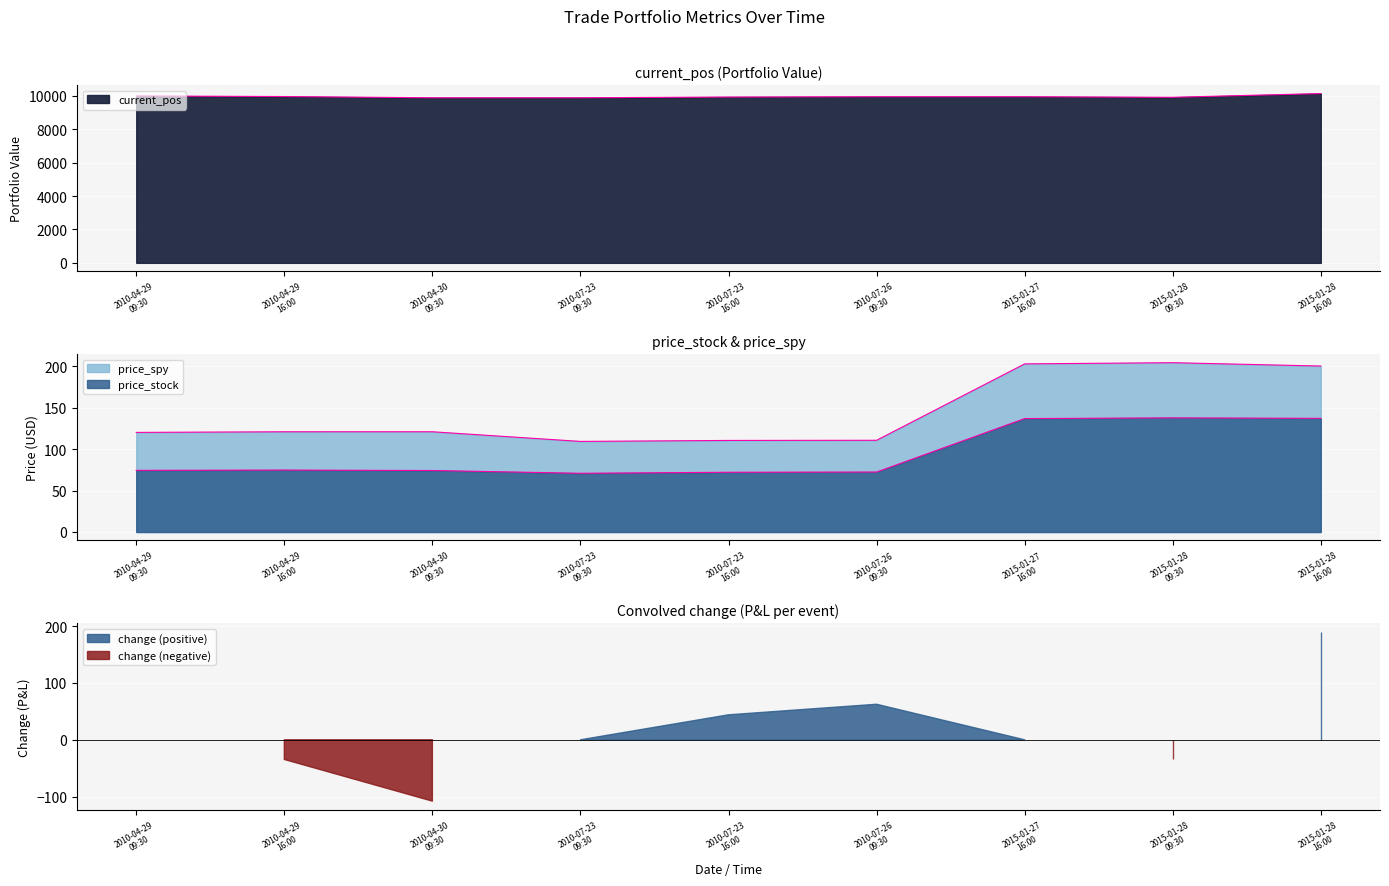

Which label corresponds to the largest value in the chart?

2015-01-28 16:00